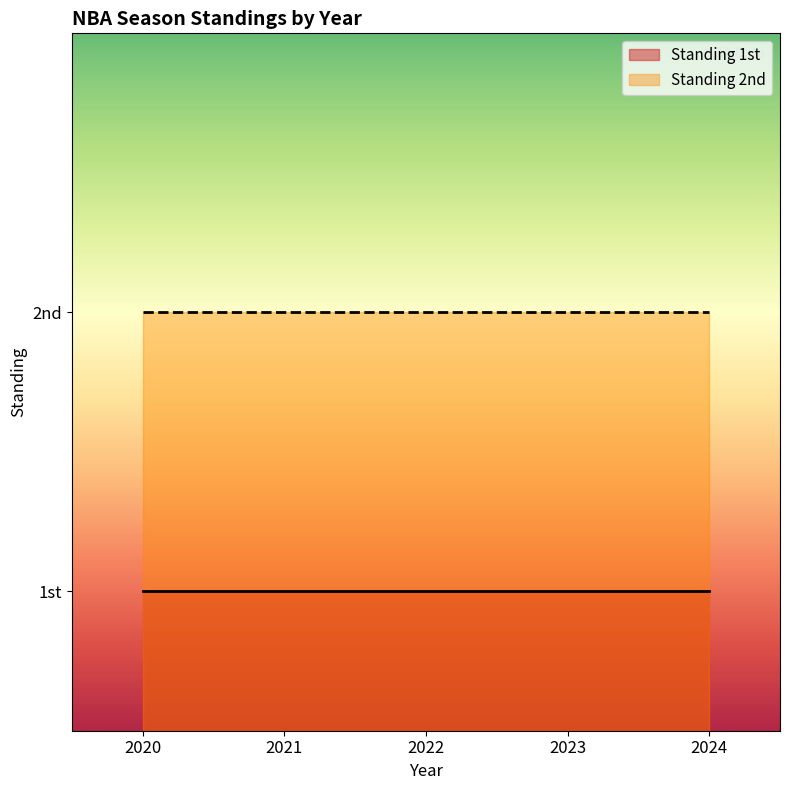

What is the lowest value of the Standing 2nd series?

2